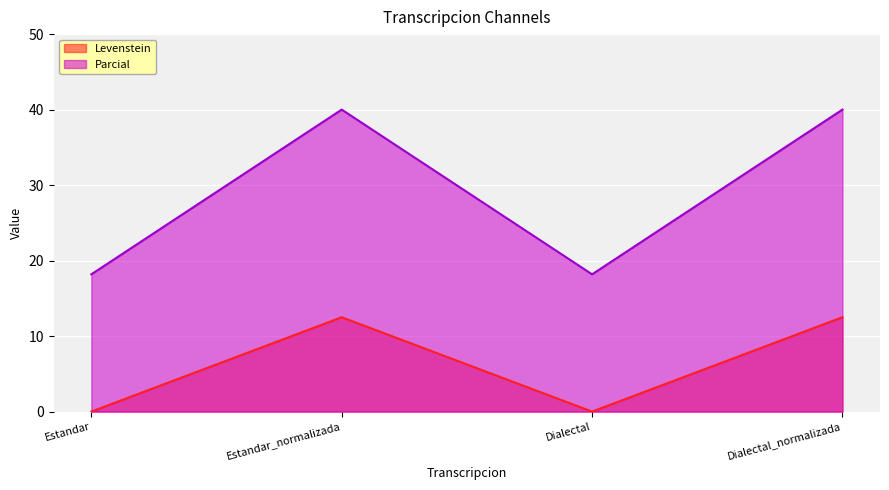

Which series has the widest spread of values?

Parcial